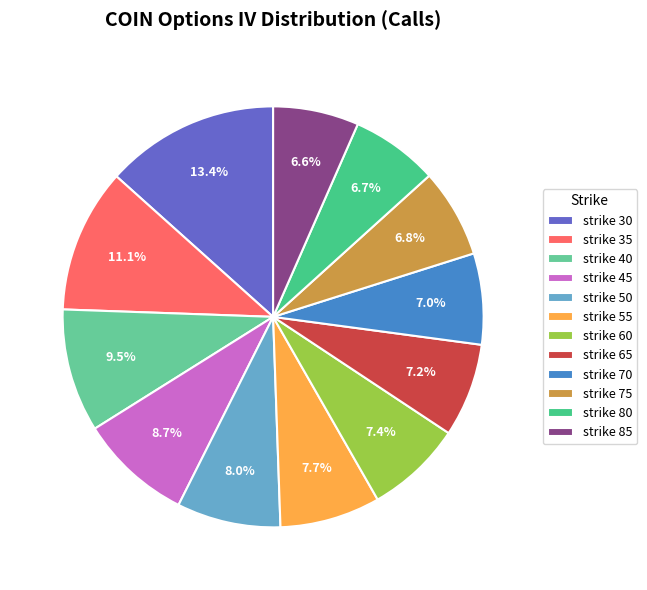

How many segments does this pie chart have?

12